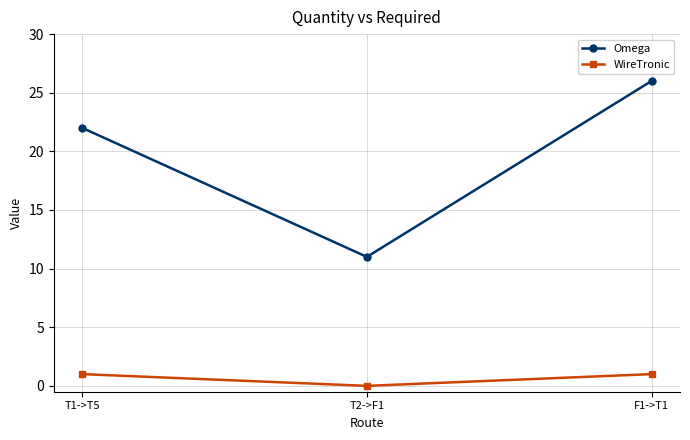

Between T2->F1 and F1->T1, which series saw the biggest shift?

Omega